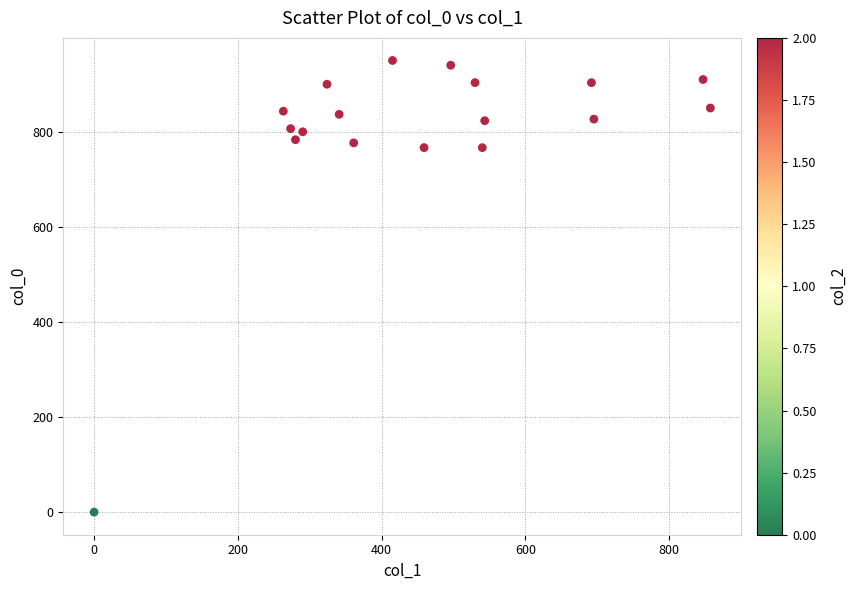

What is the range of X values (max minus min)?

857.2